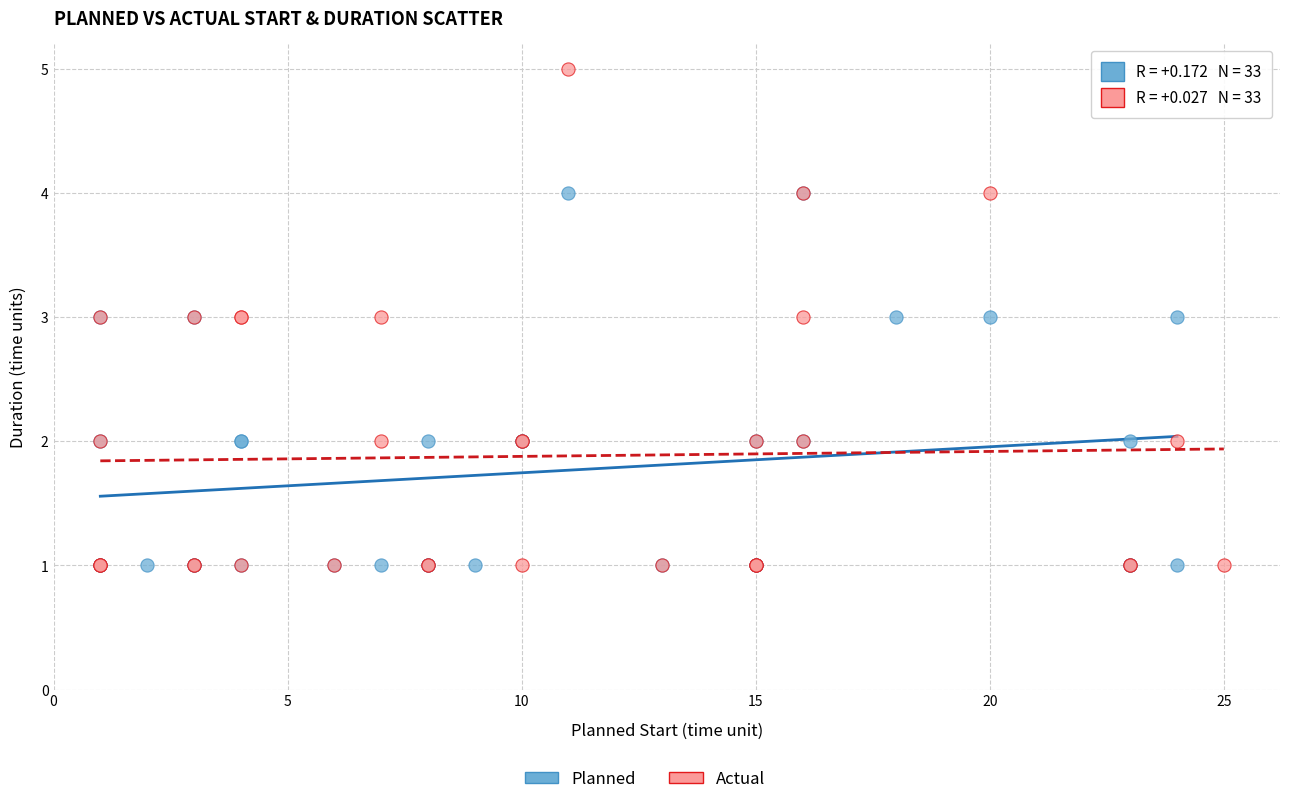

Which series contains the highest Y value?

Actual